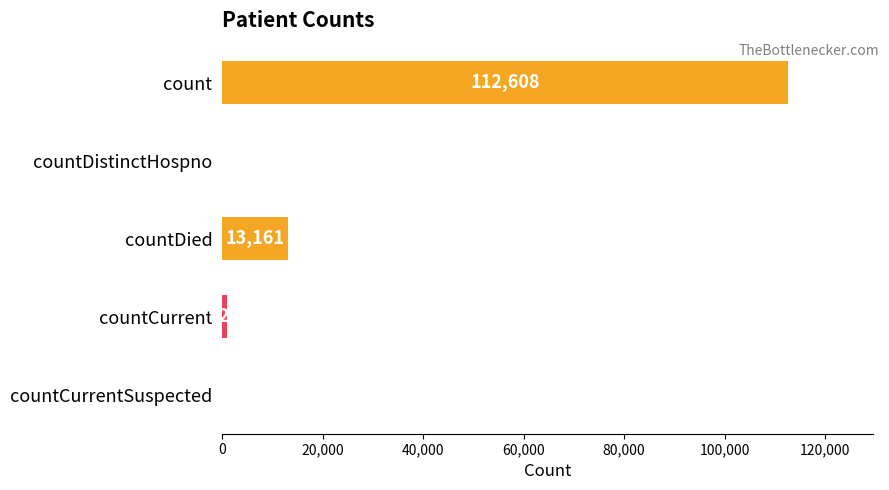

At which label is the value closest to 56304?

countDied